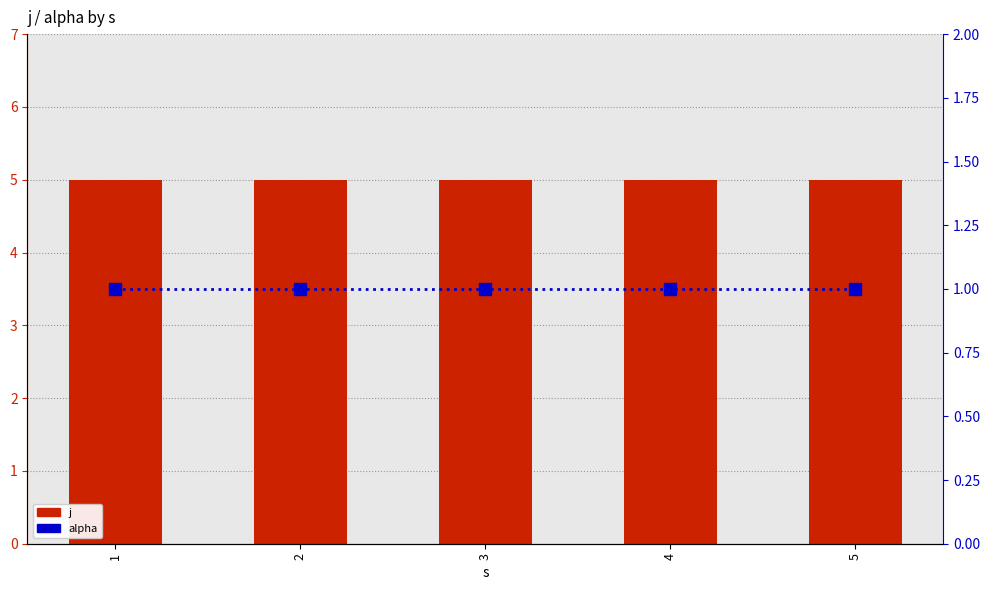

What is the value of the j bar at the 1st from the left?

5